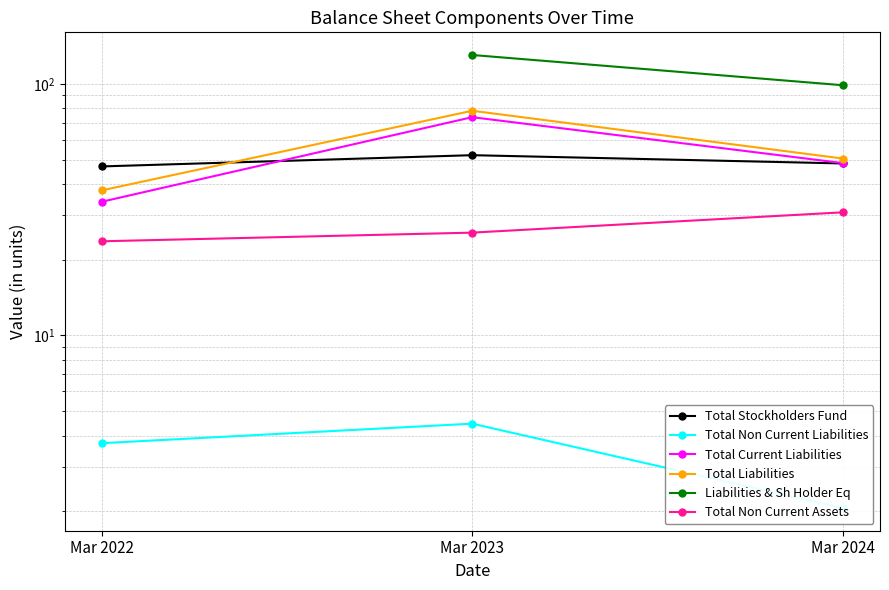

What is the minimum value for Total Non Current Liabilities?

2.1